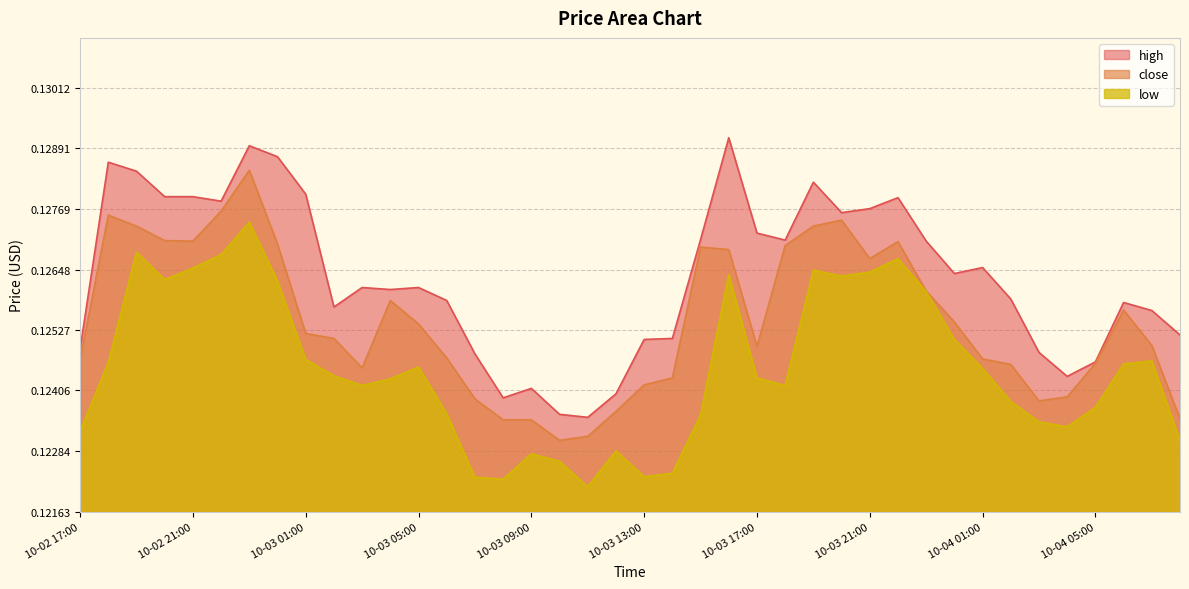

List the series in order of their peak value, highest first.

high, close, low